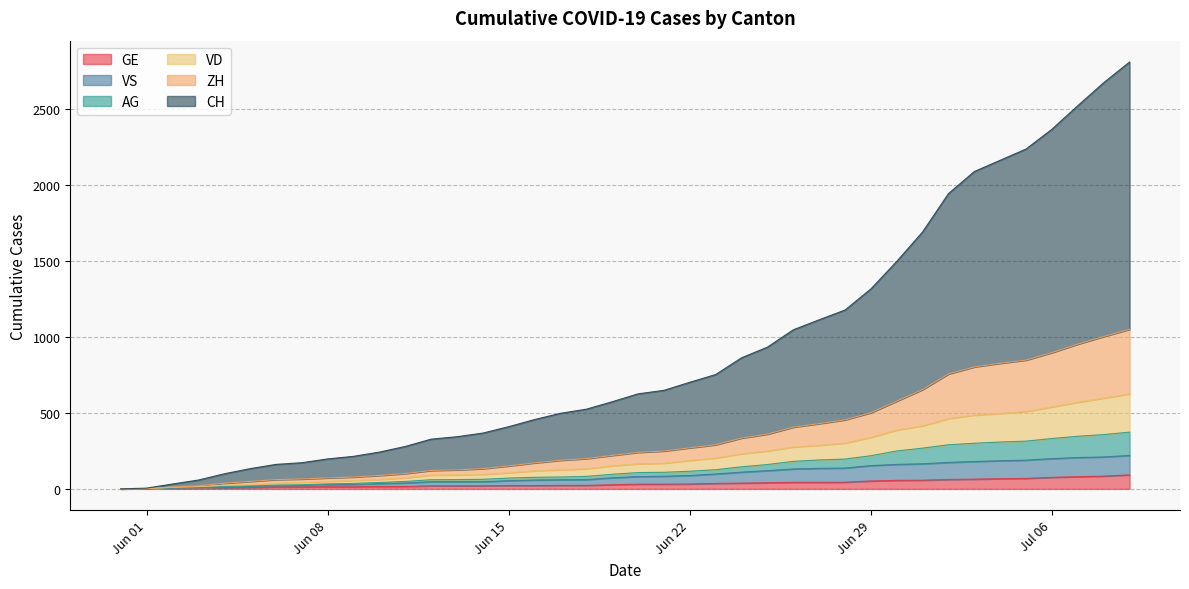

Reading right to left, what are all the values shown in this chart?

CH: 2807	2671	2520	2365	2235	2161	2087	1942	1690	1496	1315	1176	1112	1046	932	862	752	701	648	625	573	524	497	456	409	367	343	327	279	242	214	197	172	161	133	99	58	32	5	0
ZH: 1049	1002	952	896	847	826	802	756	653	577	501	454	429	406	360	334	290	270	249	240	220	199	188	171	151	133	125	121	101	88	78	72	65	61	49	37	20	12	2	0
VD: 625	597	570	539	509	496	485	462	415	387	339	301	287	276	249	231	203	187	169	165	152	132	126	119	106	95	92	91	73	62	55	49	42	38	30	24	15	10	2	0
GE: 92	84	80	76	69	67	64	62	57	56	52	44	43	43	40	38	36	32	31	31	27	23	23	22	22	20	20	20	16	16	14	14	13	13	10	8	6	4	1	0
VS: 220	210	206	199	189	185	180	174	165	161	153	137	135	131	120	110	98	88	83	81	73	61	60	58	54	47	47	47	39	35	29	28	22	20	16	12	8	6	2	0
AG: 373	357	346	331	314	308	300	290	268	249	218	196	190	181	160	145	126	116	109	107	96	82	78	76	71	63	61	60	49	42	36	33	27	25	19	15	9	6	2	0